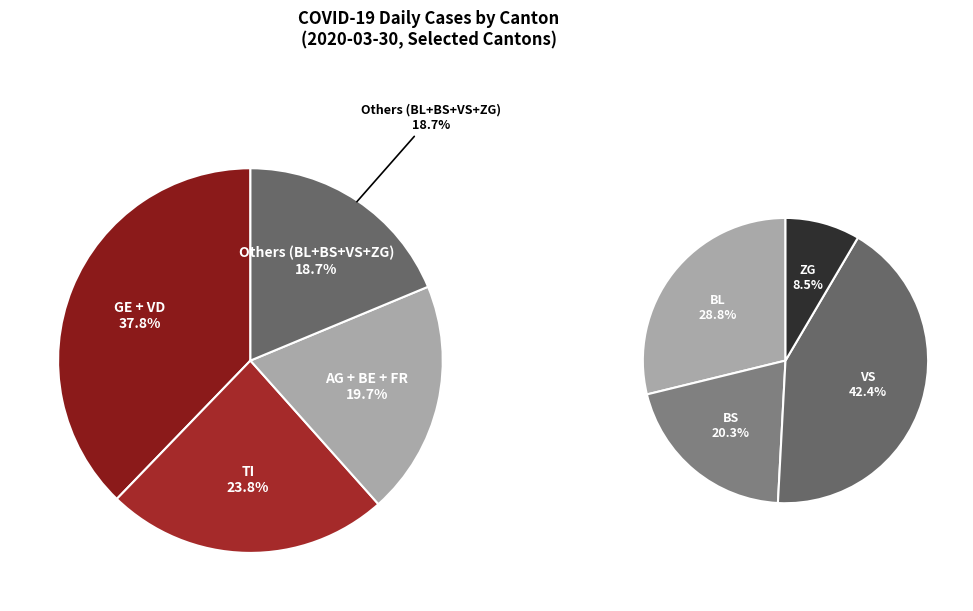

What percentage do AG and BL together represent?

13.3%